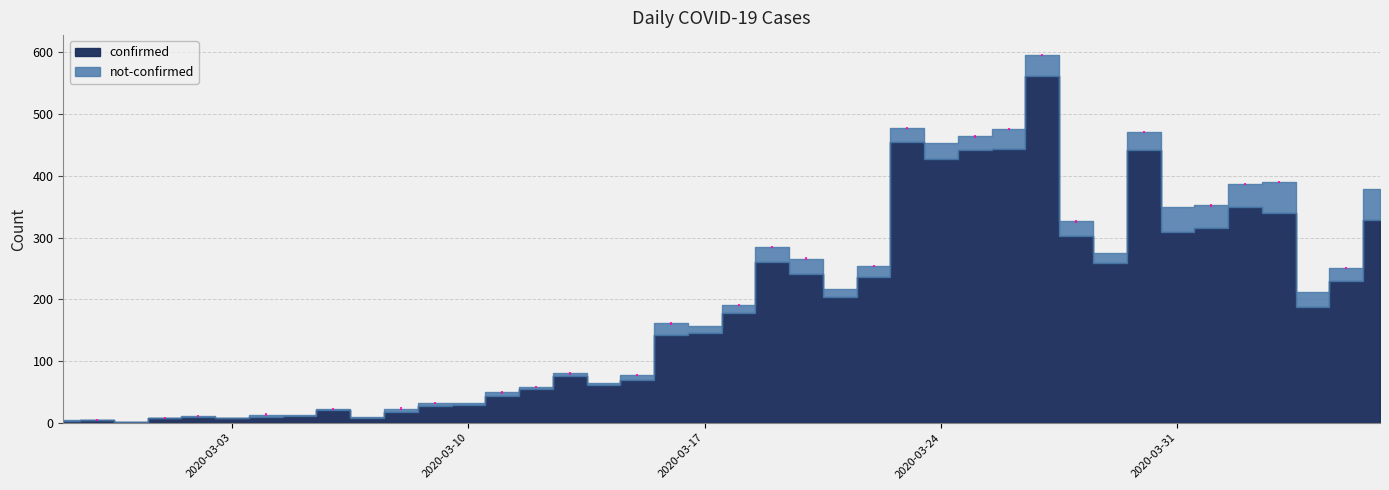

Rank the series by their maximum value, from highest to lowest.

confirmed, not-confirmed